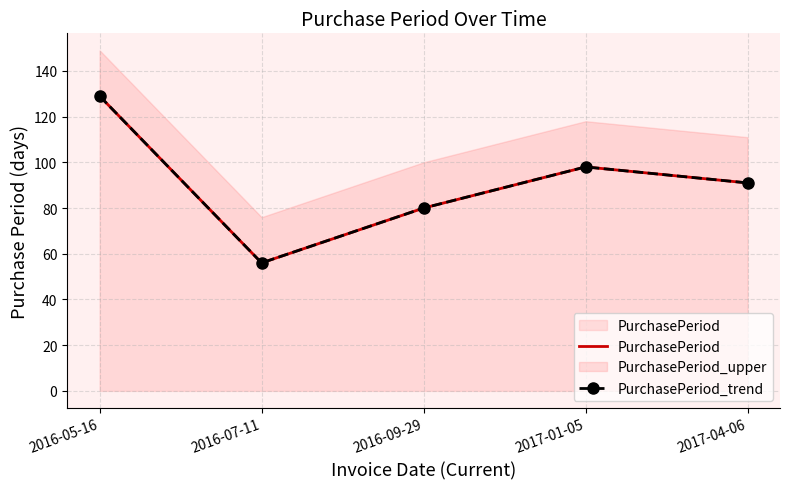

Rank the categories by PurchasePeriod value from lowest to highest.

2016-07-11, 2016-09-29, 2017-04-06, 2017-01-05, 2016-05-16